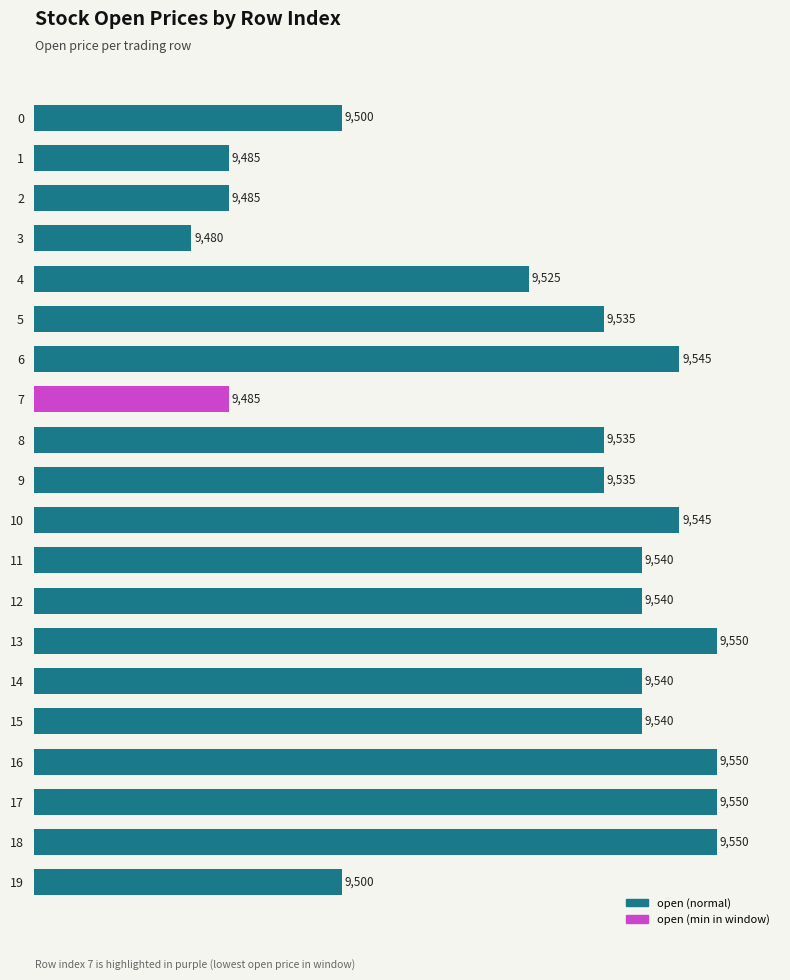

What is the value of the 6th bar from the top?

9535